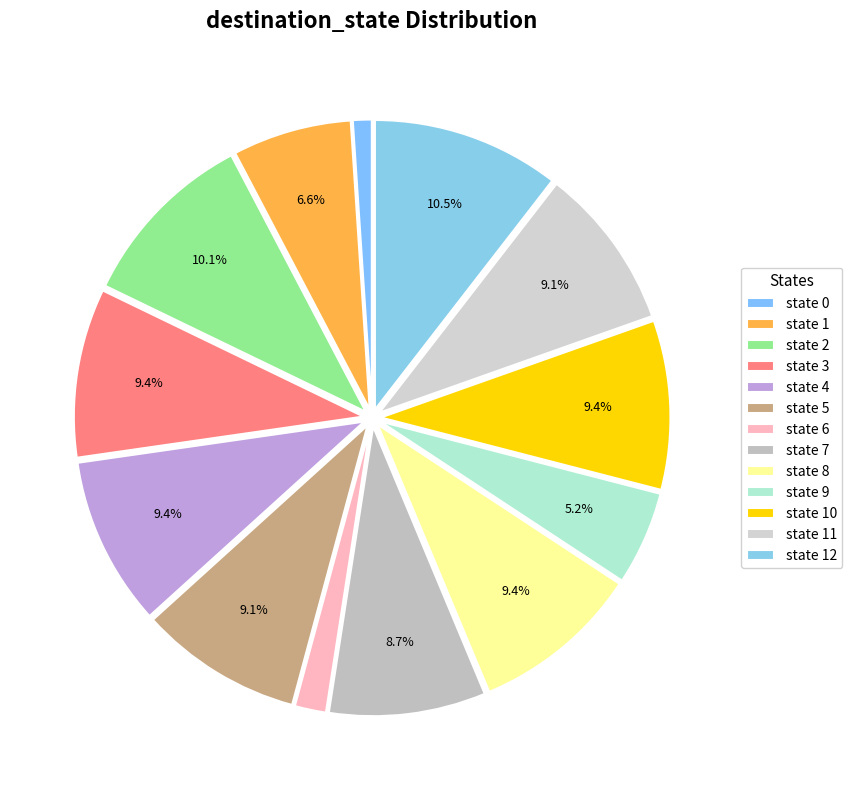

The state 8 slice represents 9% of the pie. True or false?

True